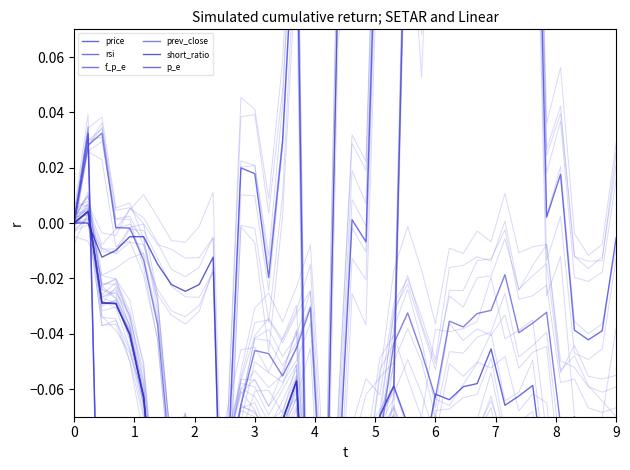

How many positive values does the price series have?

1